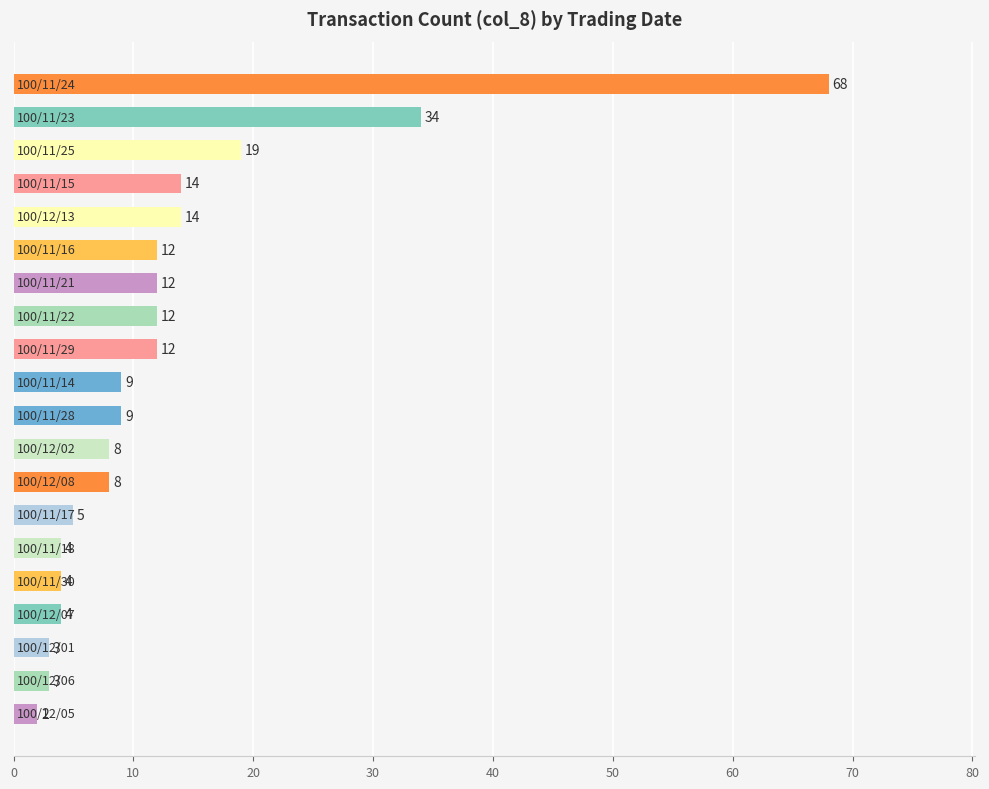

What is the maximum value shown in the chart?

68